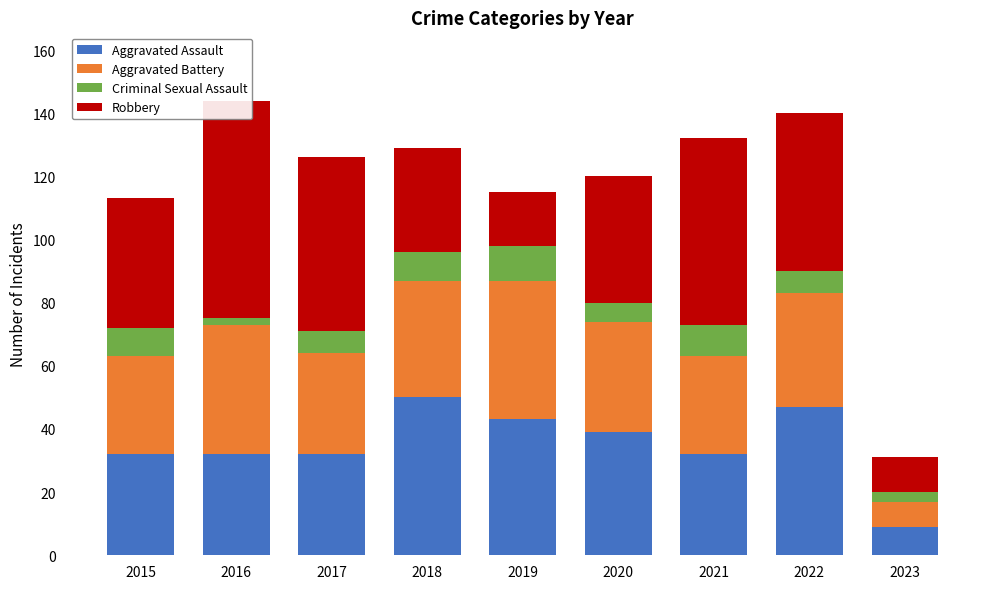

At how many categories does at least one series exceed 31?

8